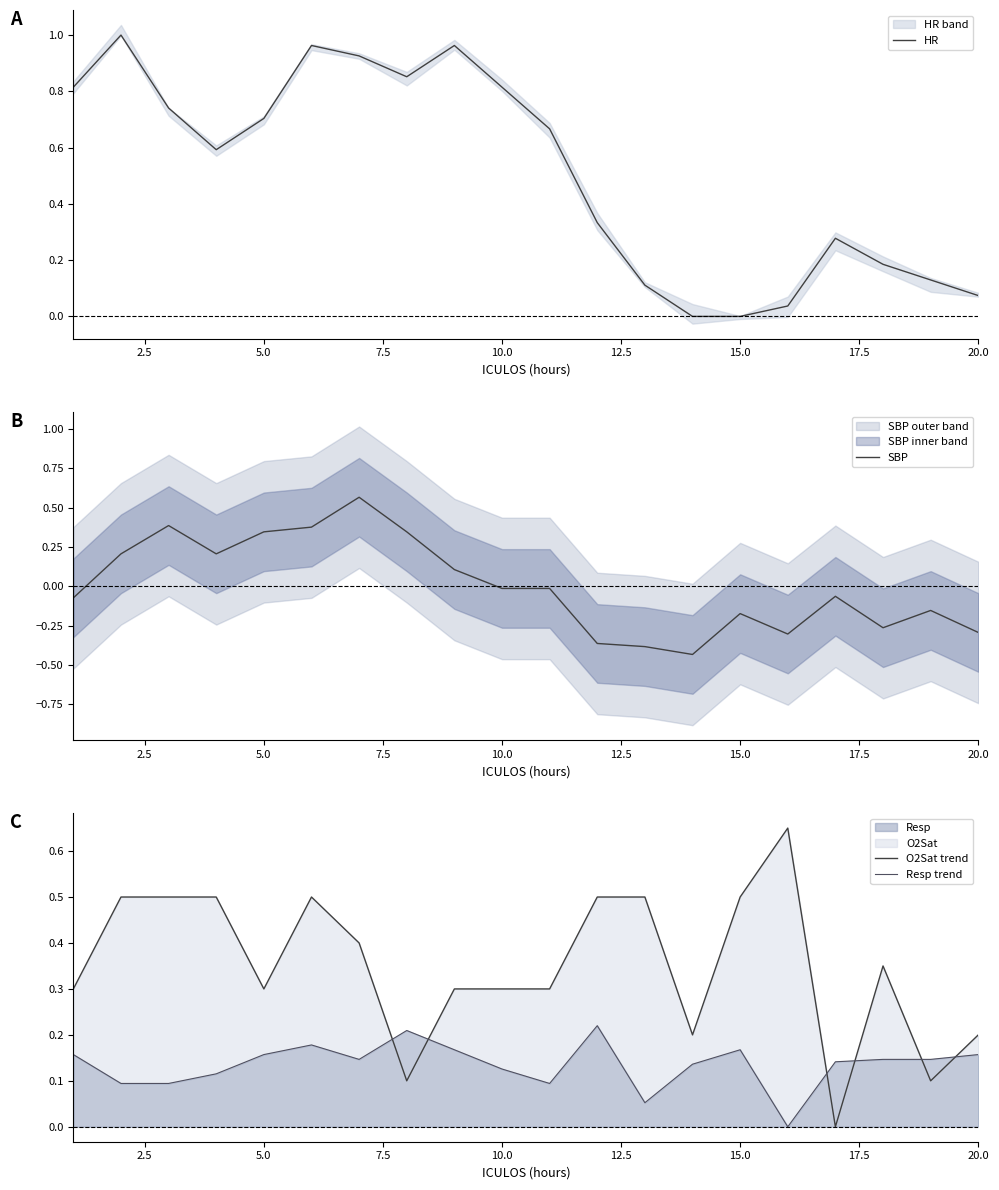

Is this an area chart (filled region under the line)?

No